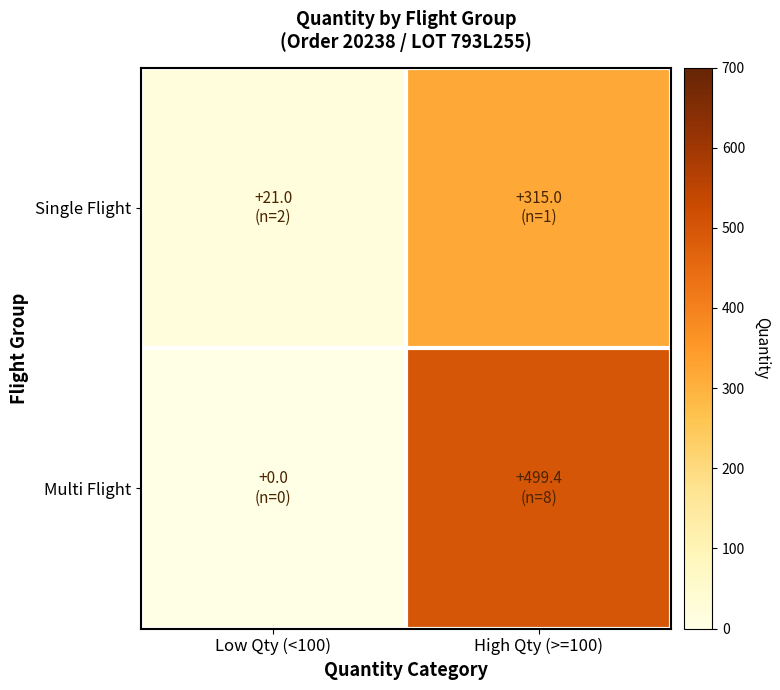

Rank the series by their maximum value, from highest to lowest.

Multi Flight, Single Flight